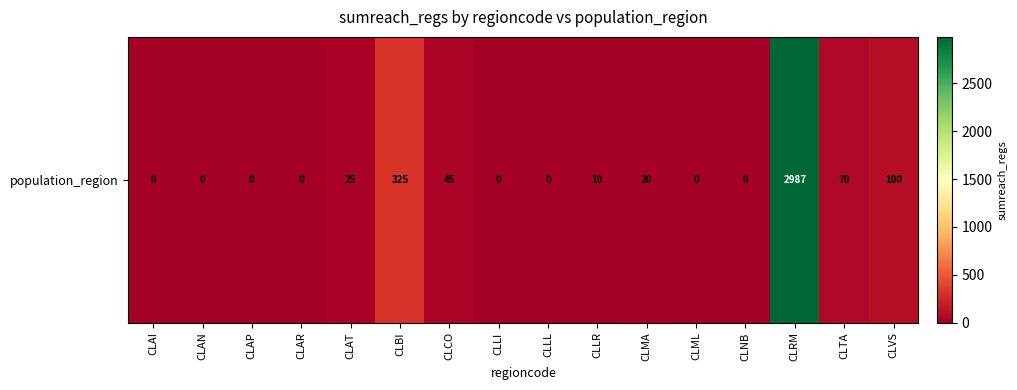

Reading left to right, transcribe all the data shown in this chart.

CLAI=0	CLAN=0	CLAP=0	CLAR=0	CLAT=25	CLBI=325	CLCO=45	CLLI=0	CLLL=0	CLLR=10	CLMA=20	CLML=0	CLNB=0	CLRM=2987	CLTA=70	CLVS=100